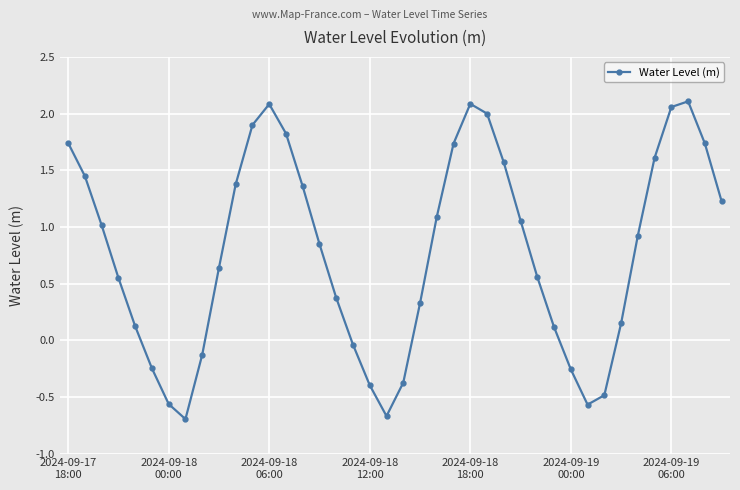

What is the smallest value displayed?

-0.7